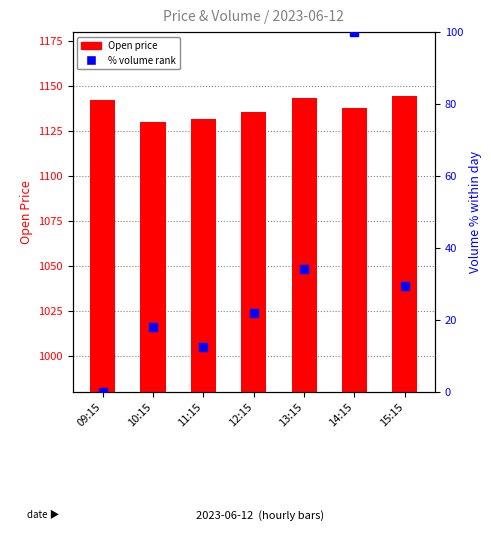

What is the label of the 3rd bar from the left?

11:15